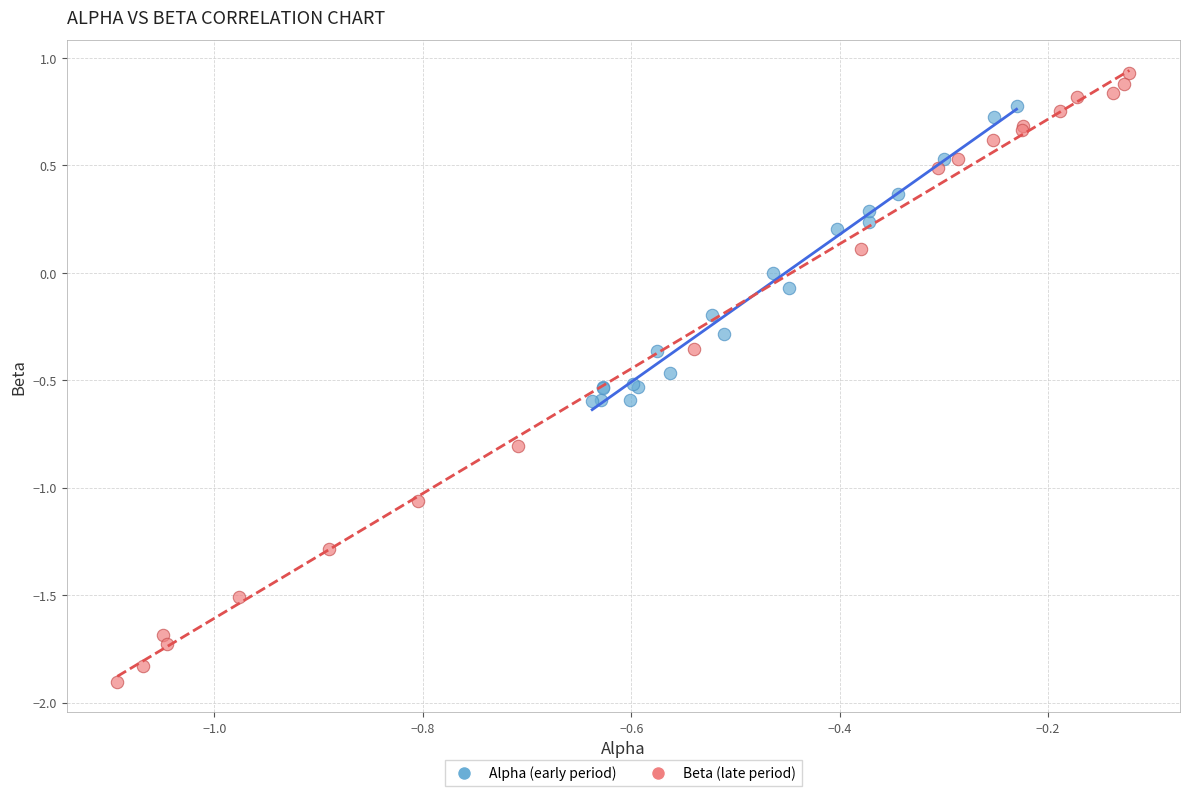

Which series reaches the maximum Y coordinate?

Beta (late period)